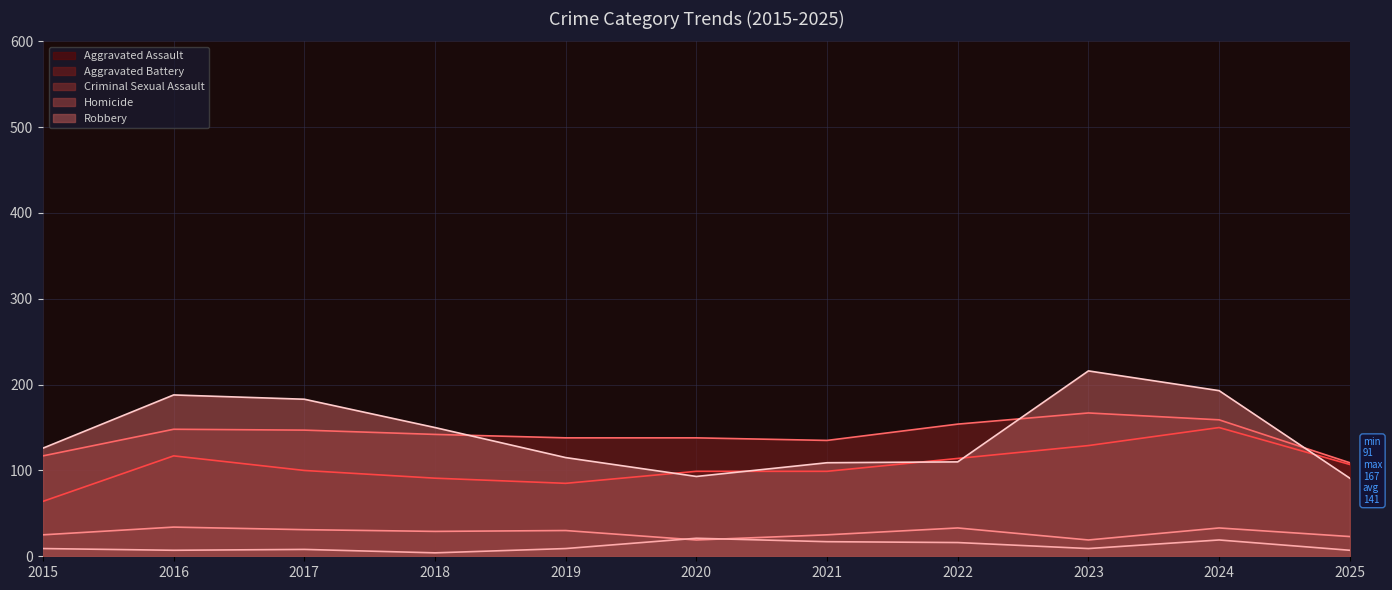

What is the smallest value displayed?

4